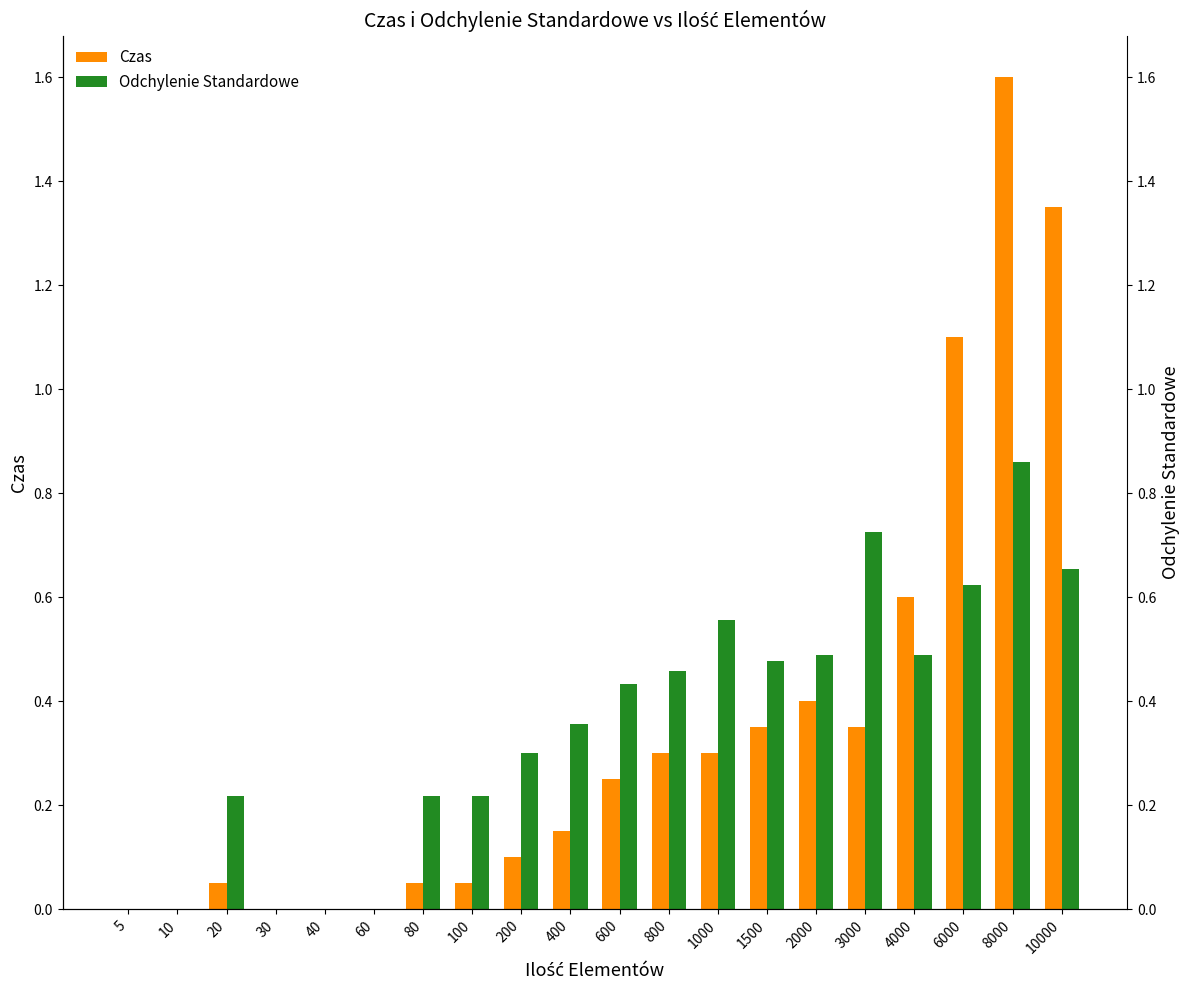

At which category is the sum across all series the highest?

8000